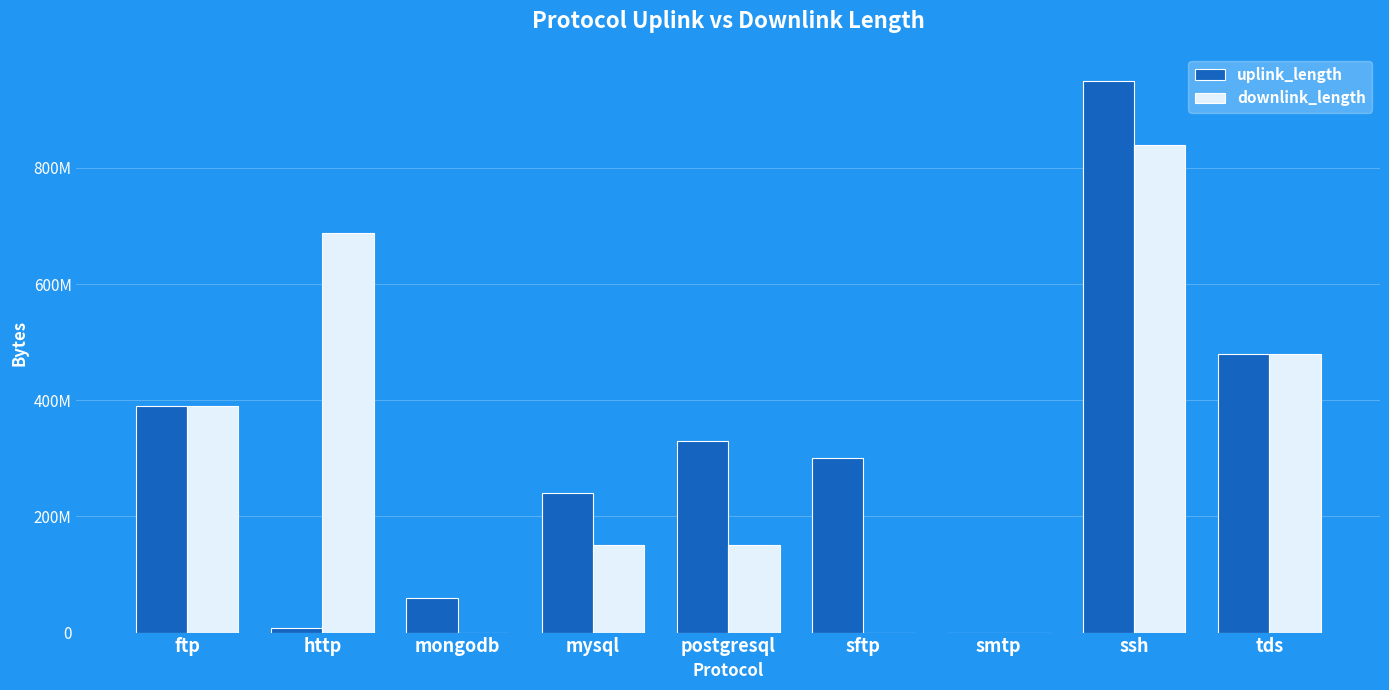

Are the bars horizontal?

No